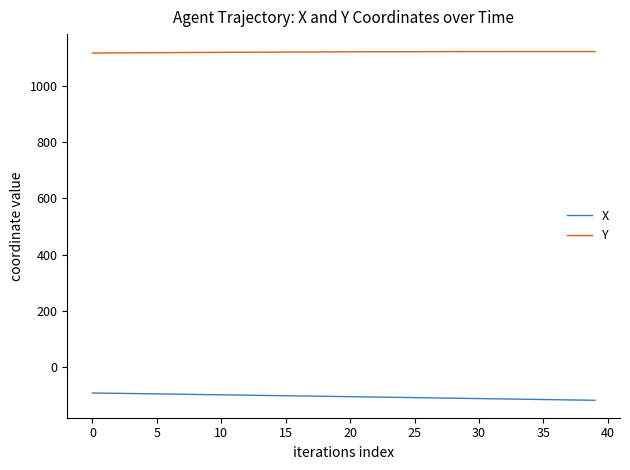

Which series has the largest total across all categories?

Y